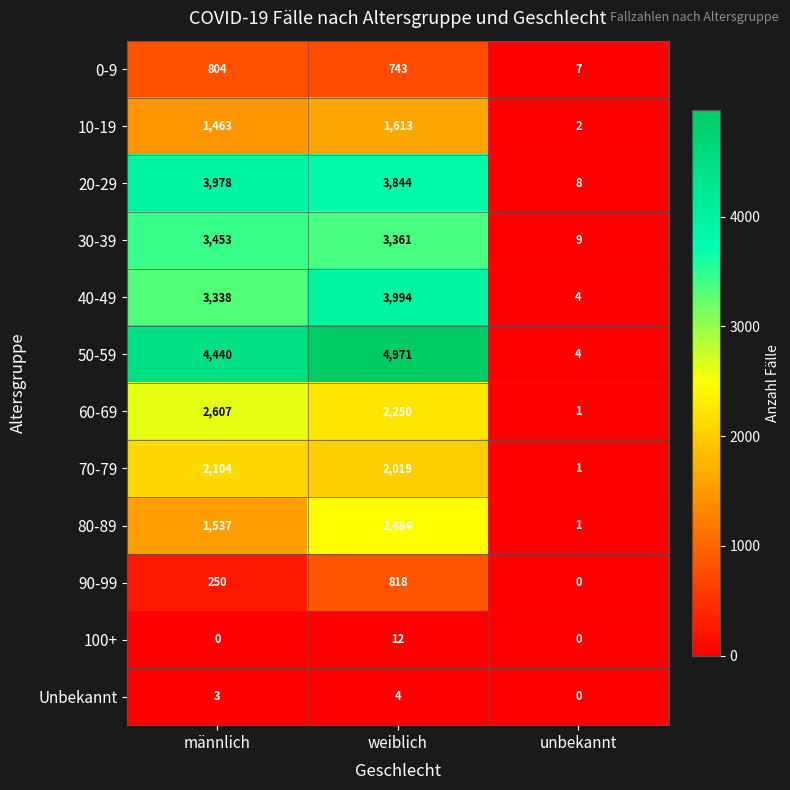

What is the difference between the maximum and minimum values in the 60-69 series?

2606